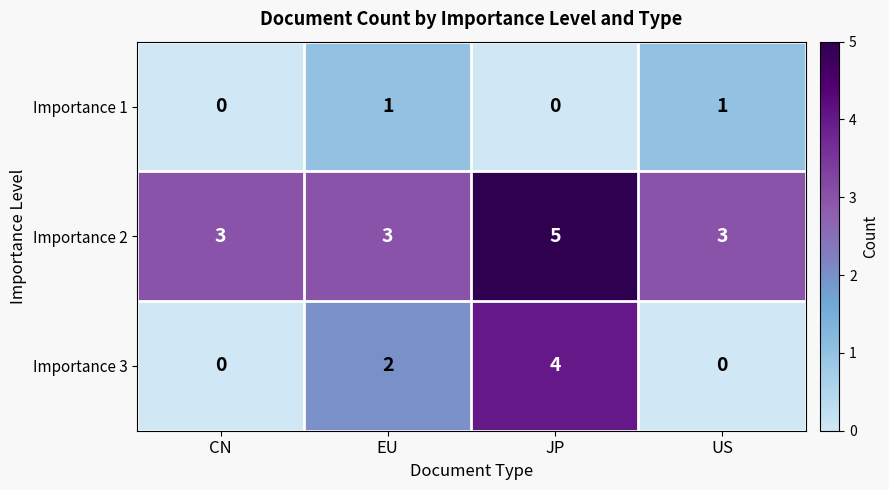

What is the total value across all series at EU?

6